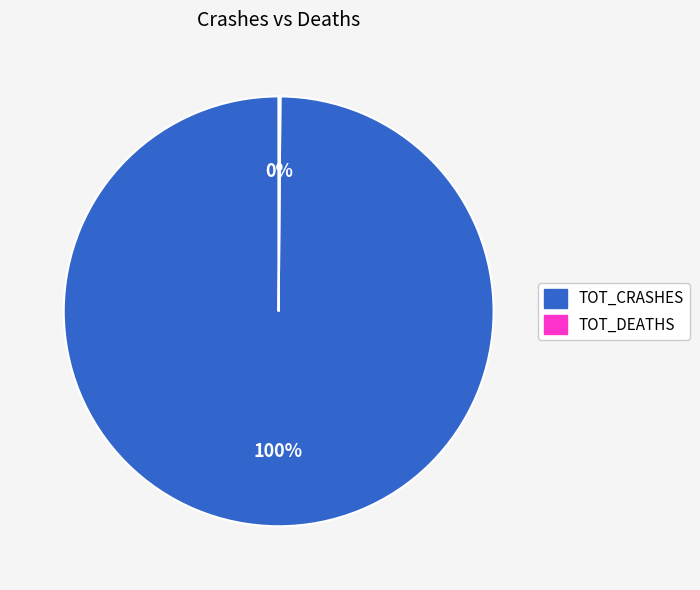

True or false: TOT_CRASHES accounts for 100% of the total.

True